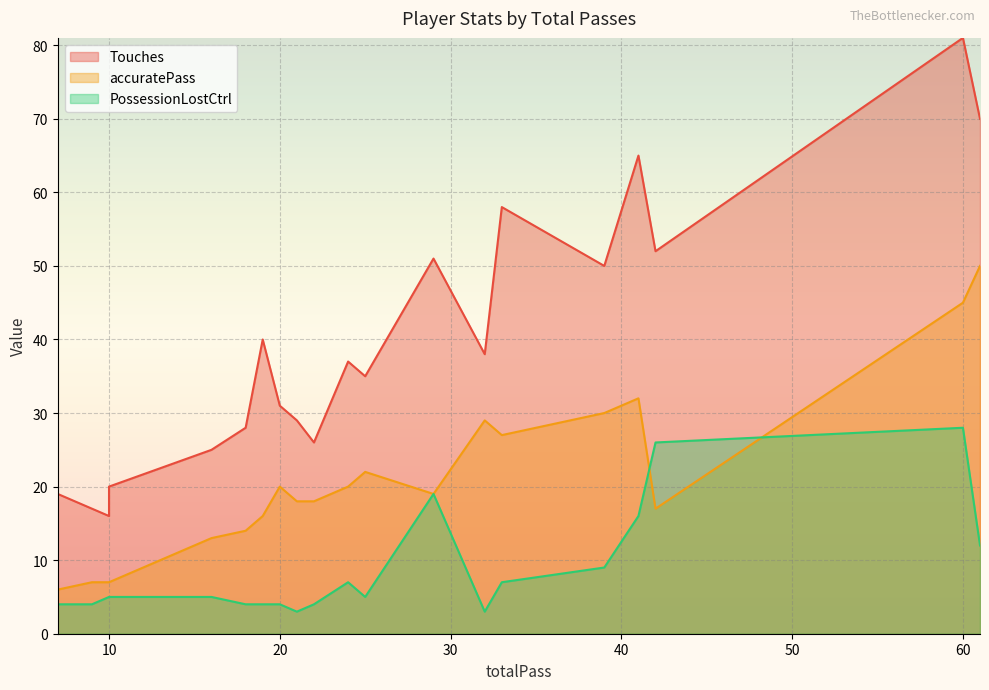

The value of PossessionLostCtrl at 7 is 2. True or false?

False